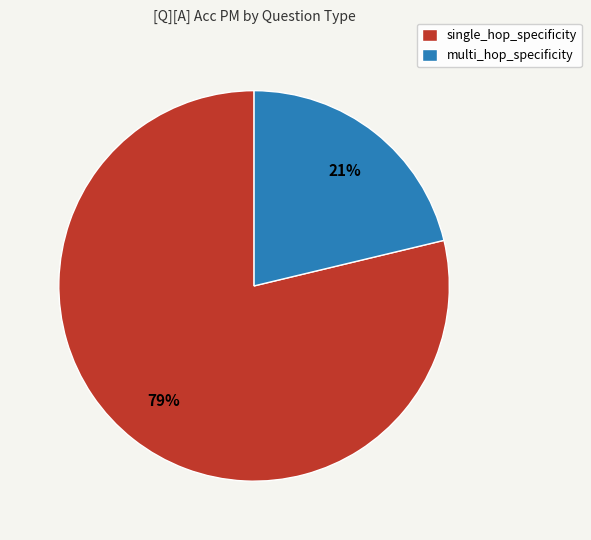

How many segments does this pie chart have?

2